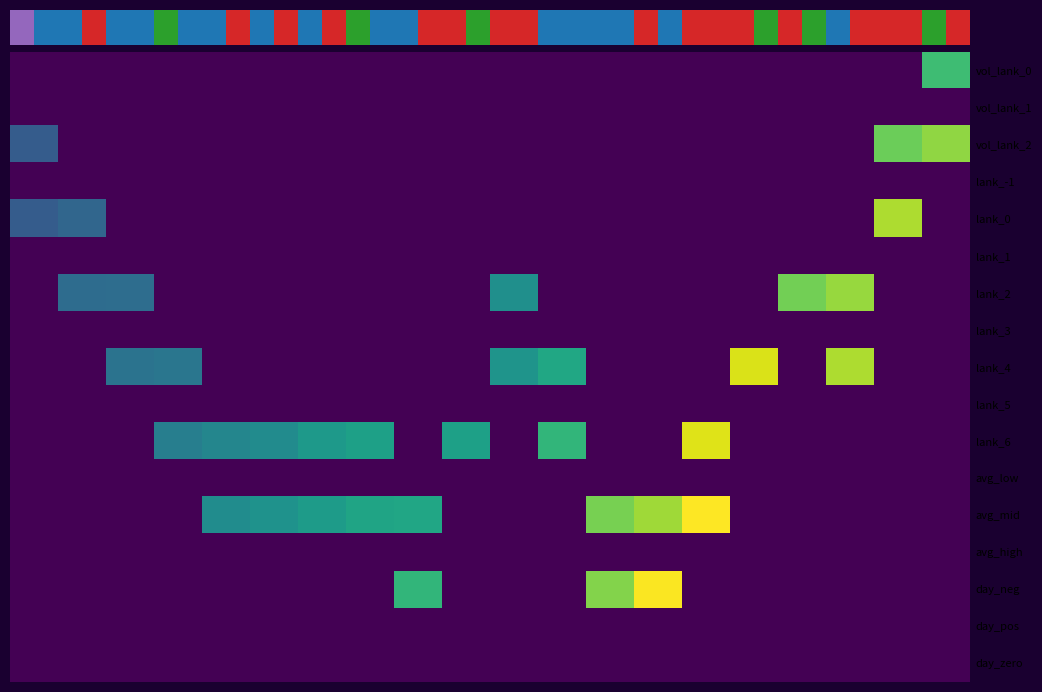

Count the number of categories in the chart.

20